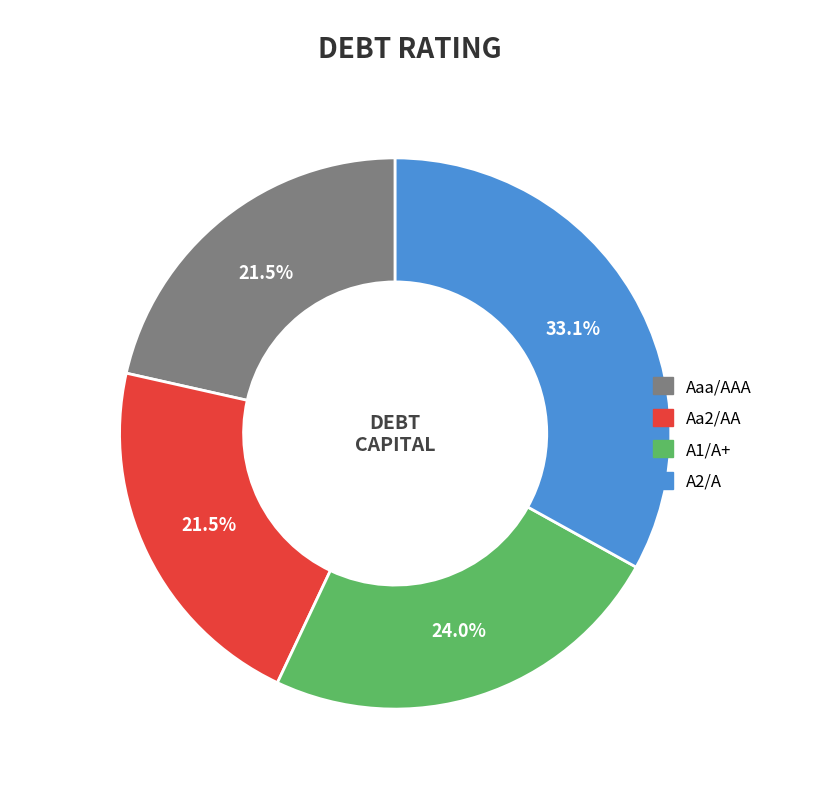

What percentage is the A1/A+ slice, to the nearest percent?

24%